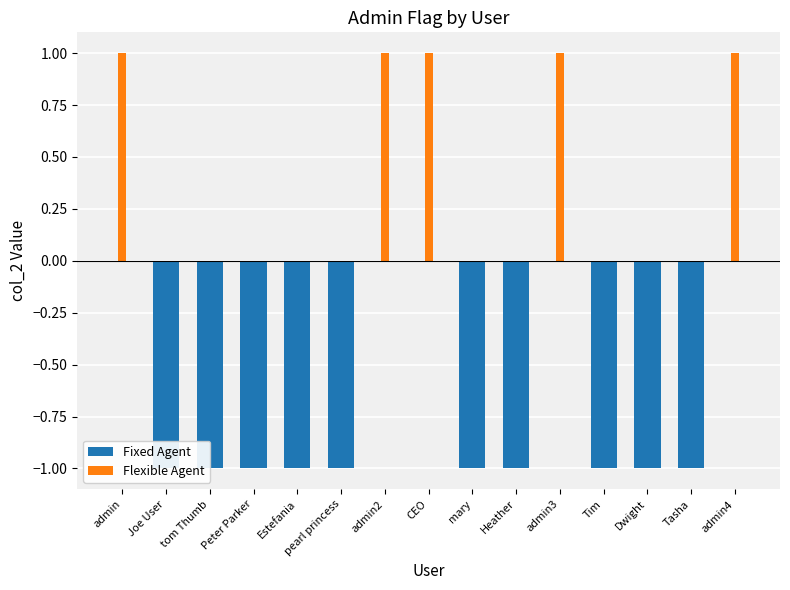

Reading left to right, extract all data points from this chart.

Fixed Agent: 0	-1	-1	-1	-1	-1	0	0	-1	-1	0	-1	-1	-1	0
Flexible Agent: 1	0	0	0	0	0	1	1	0	0	1	0	0	0	1